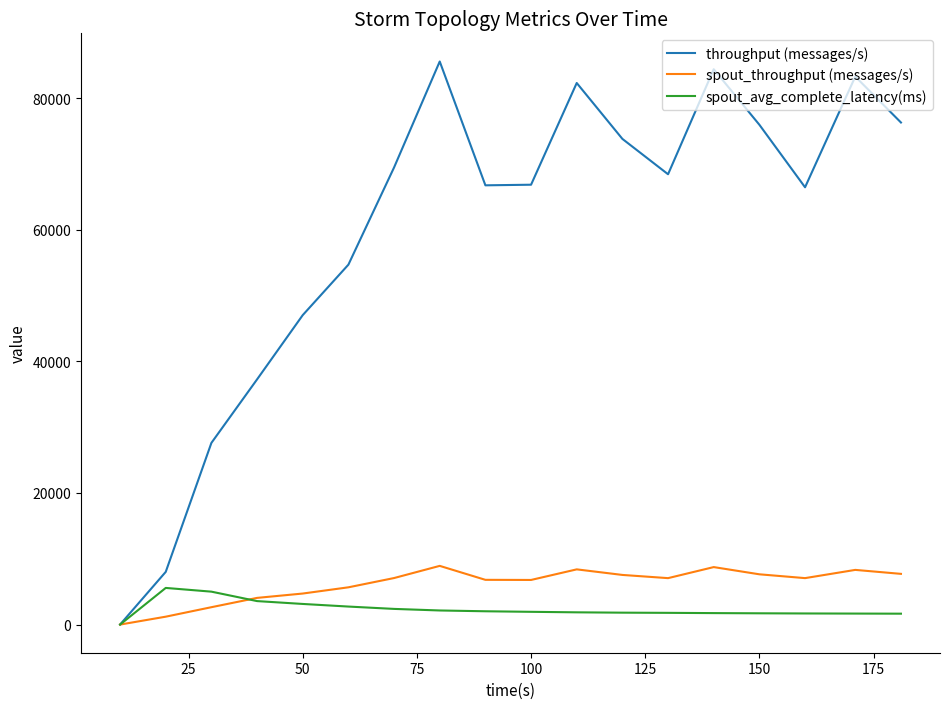

Which series has the largest total across all categories?

throughput (messages/s)